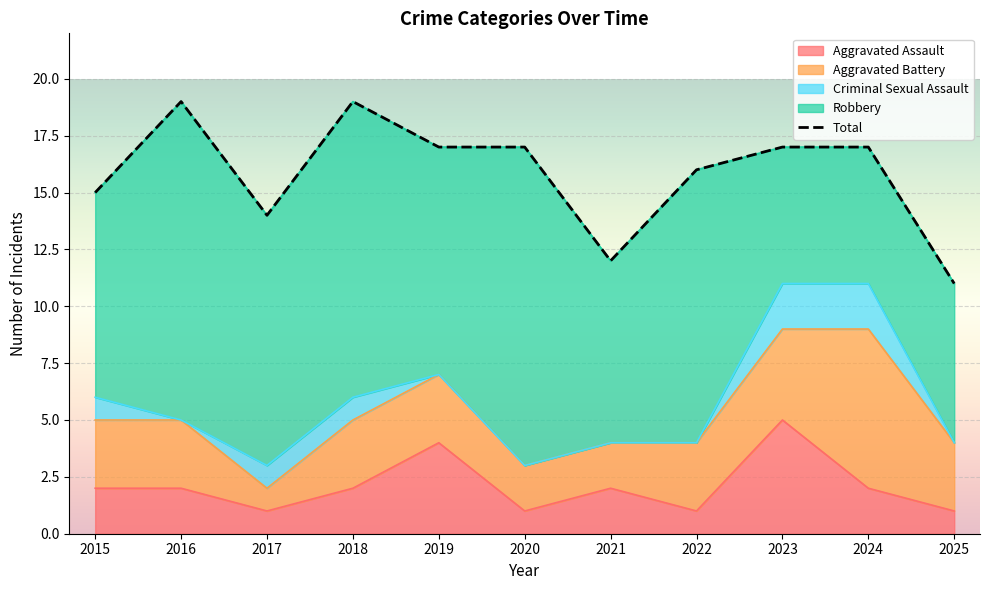

Which series has the largest total across all categories?

Total